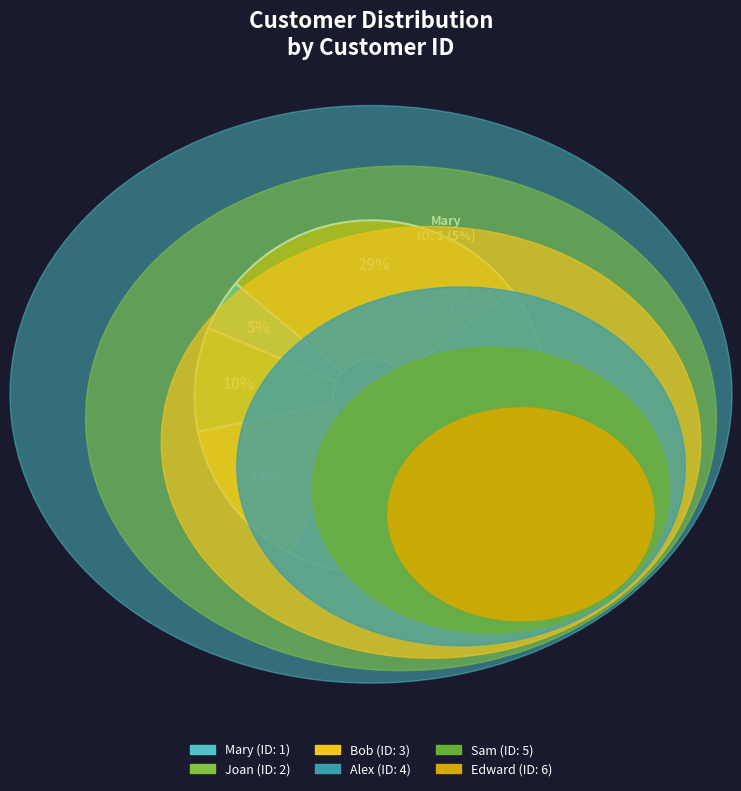

Do Bob and Edward together represent more than half of the pie?

No